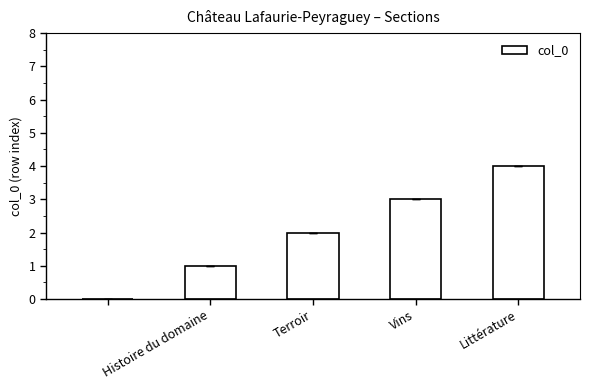

How many series are shown in this chart?

1